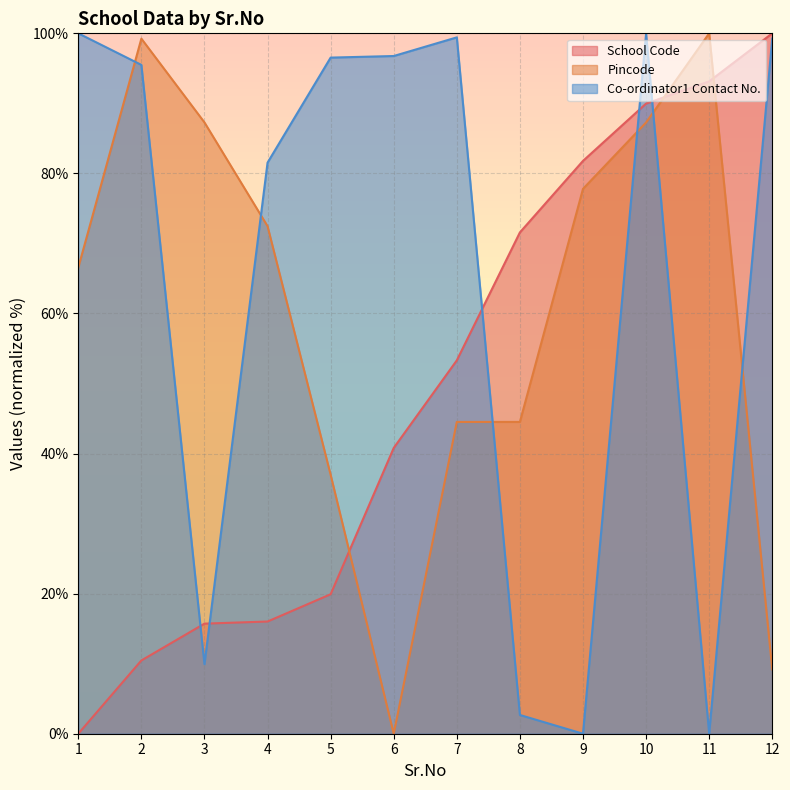

What are all the series names shown in the legend?

School Code, Pincode, Co-ordinator1 Contact No.